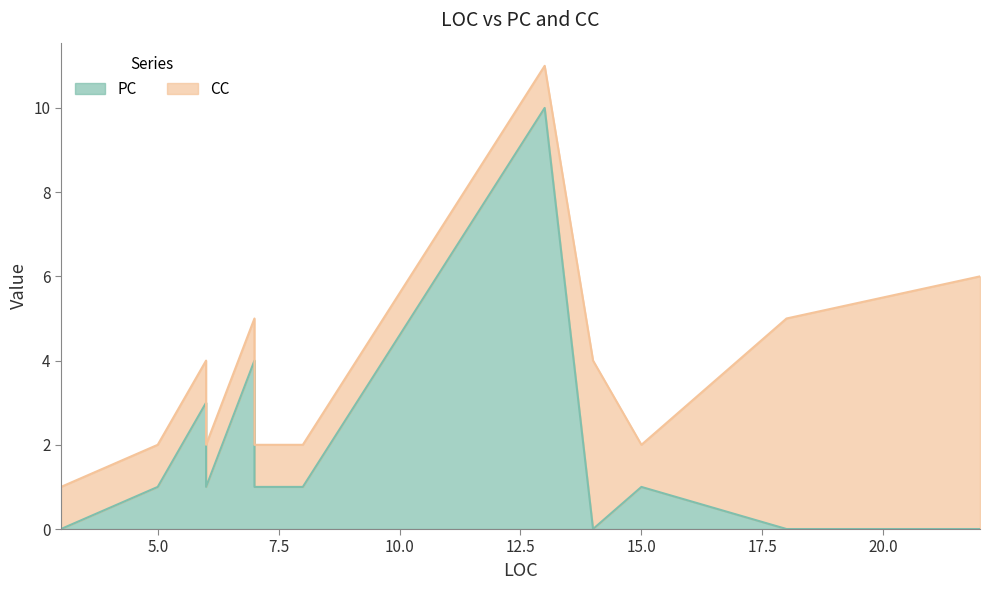

After their last crossing, which series has the higher values: PC or CC?

CC